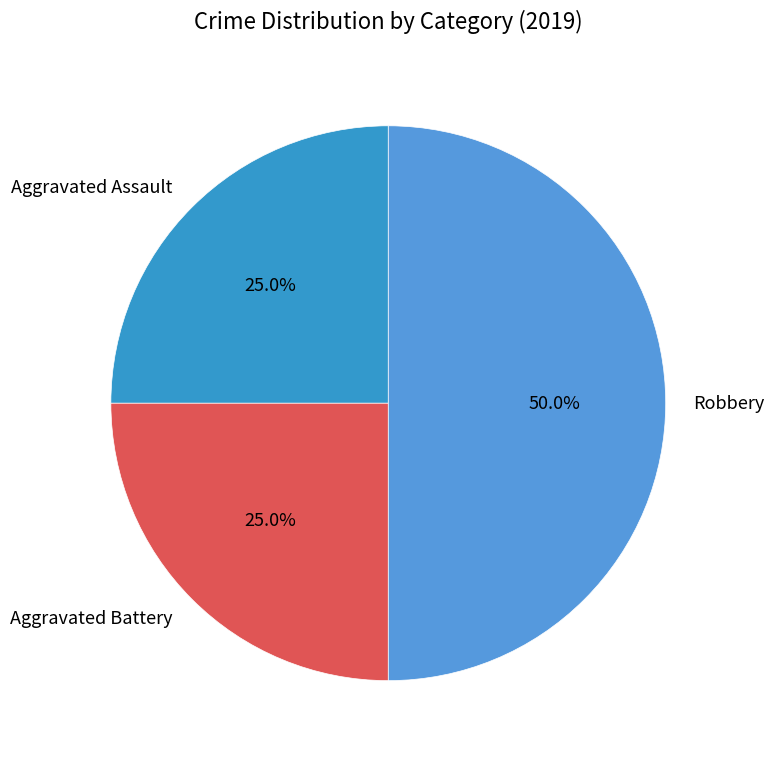

Approximately how many times larger is the value at Aggravated Battery compared to Robbery?

0.5